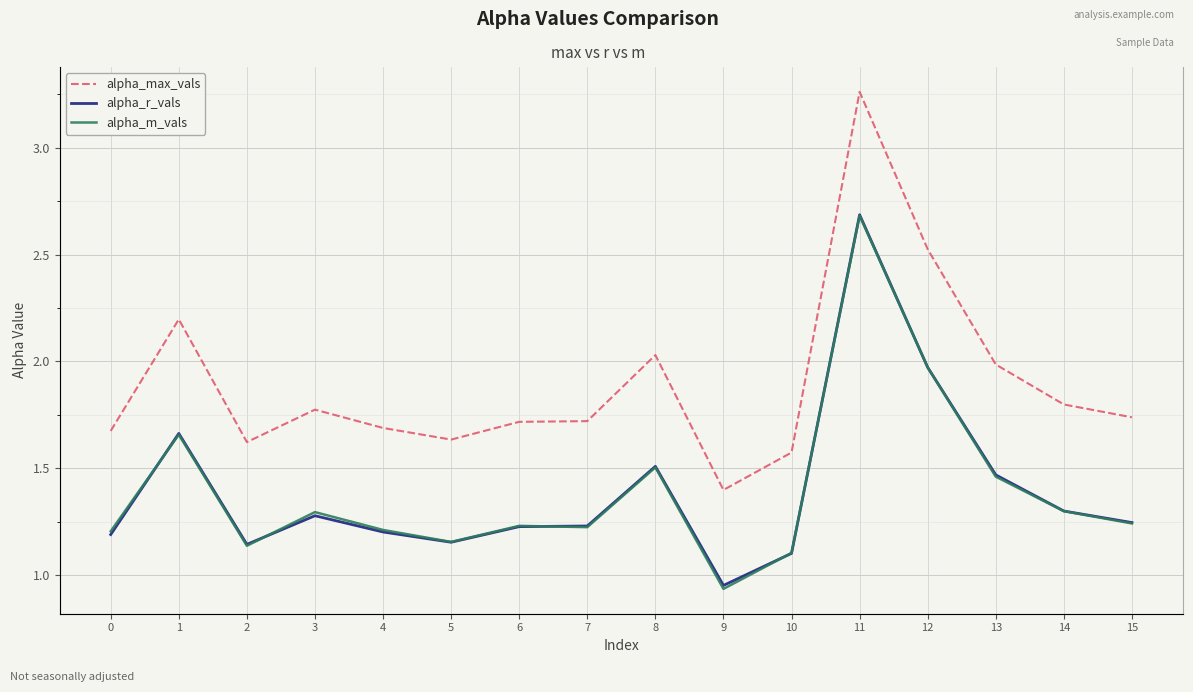

True or false: alpha_max_vals and alpha_m_vals intersect in this chart.

False